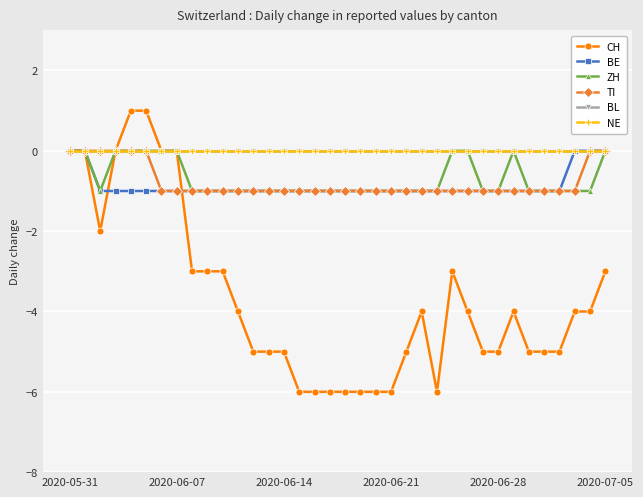

What is the difference between the maximum and minimum values in the CH series?

7